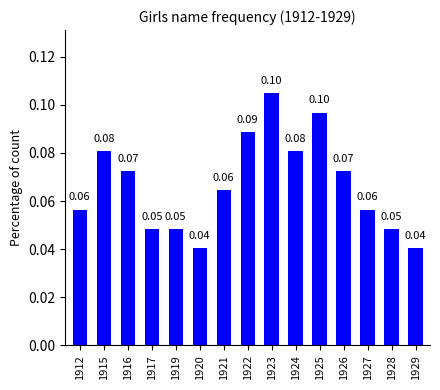

Which has a higher value, 1916 or 1928?

1916